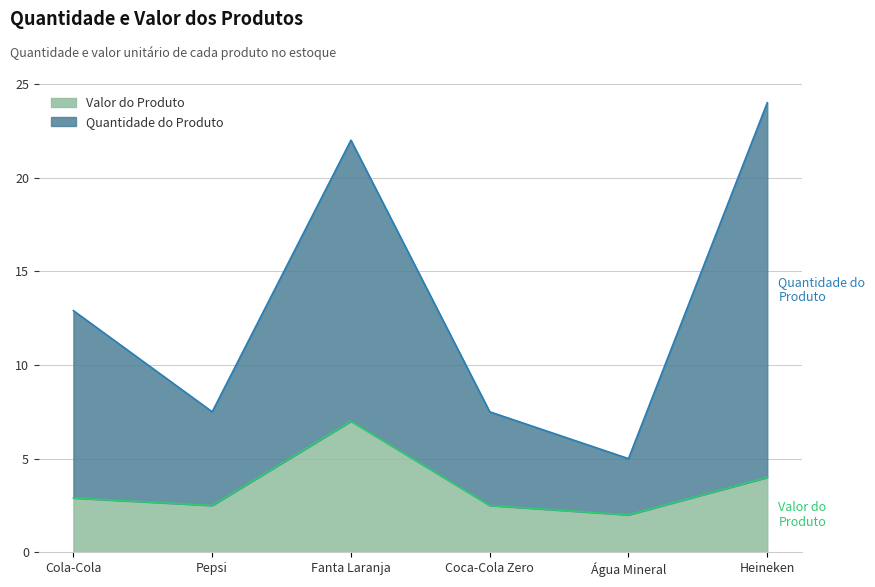

True or false: Valor do Produto and Quantidade do Produto cross at least once.

False